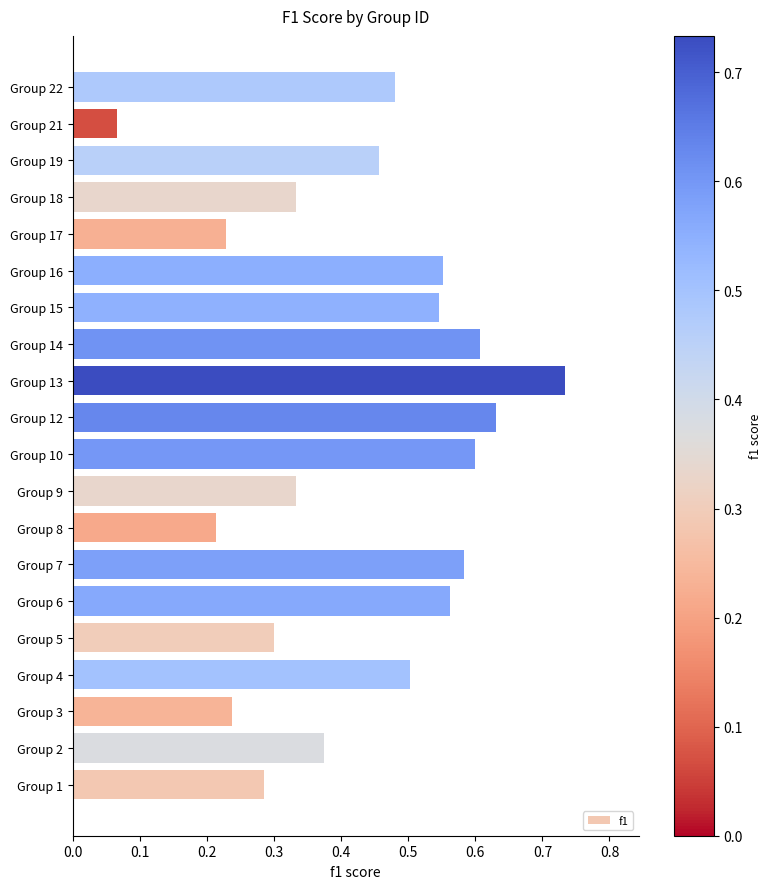

Does the chart contain any negative values?

No